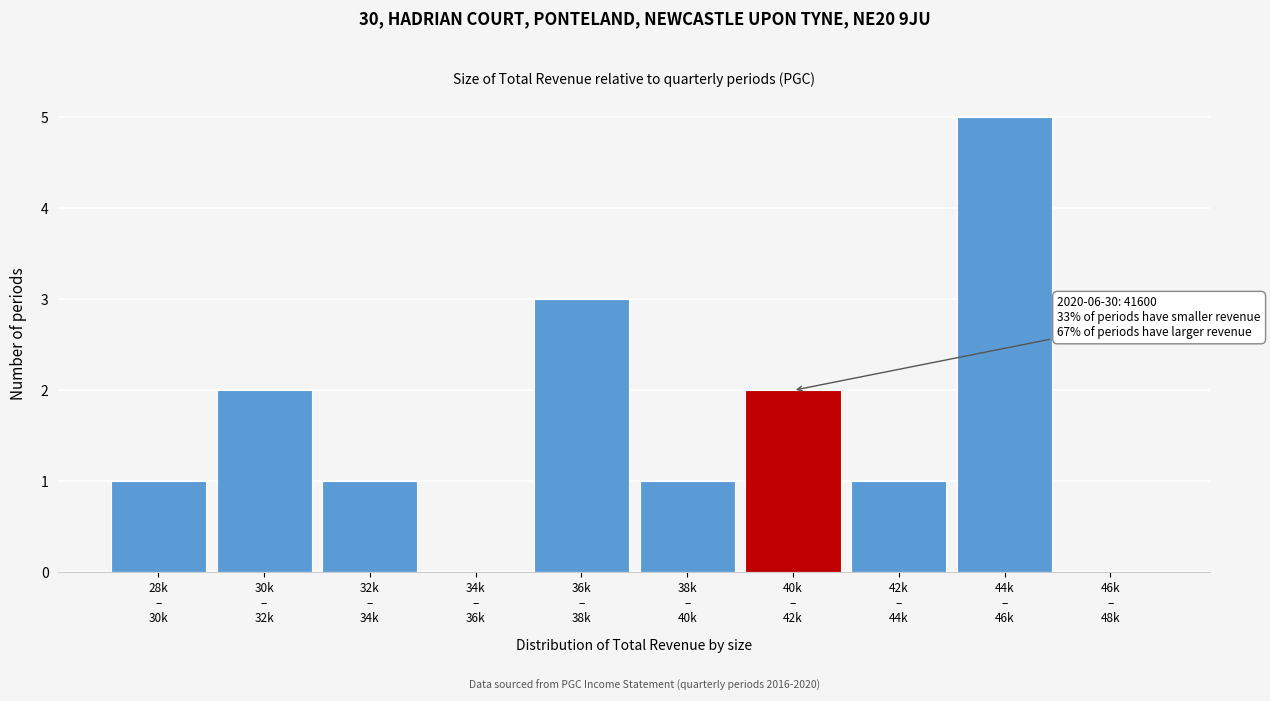

What is the maximum value shown in the chart?

5